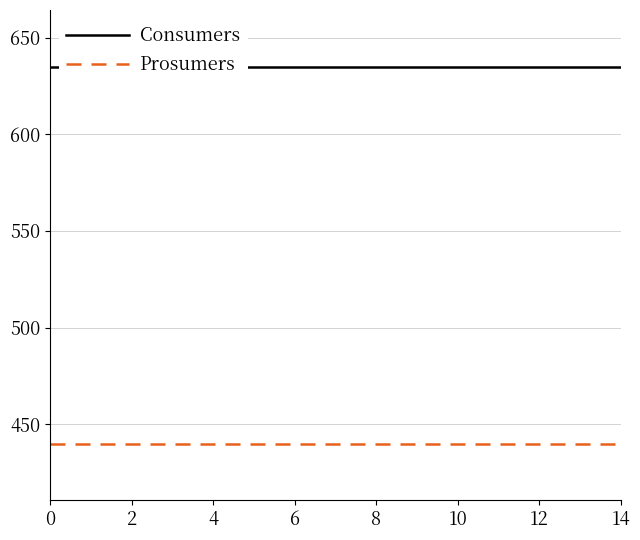

True or false: Consumers and Prosumers intersect in this chart.

False